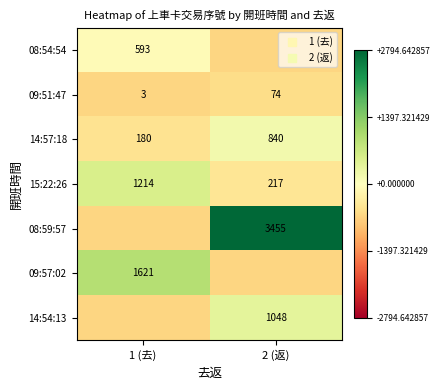

Which category has the lowest value in the 14:57:18 series?

1 (去)